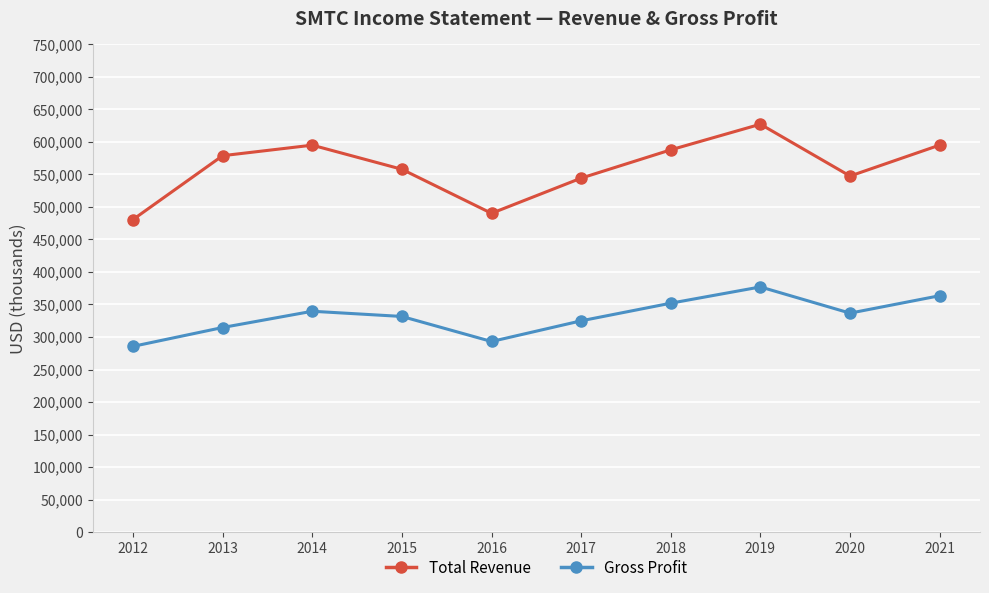

Read the Gross Profit value at 2014.

339600